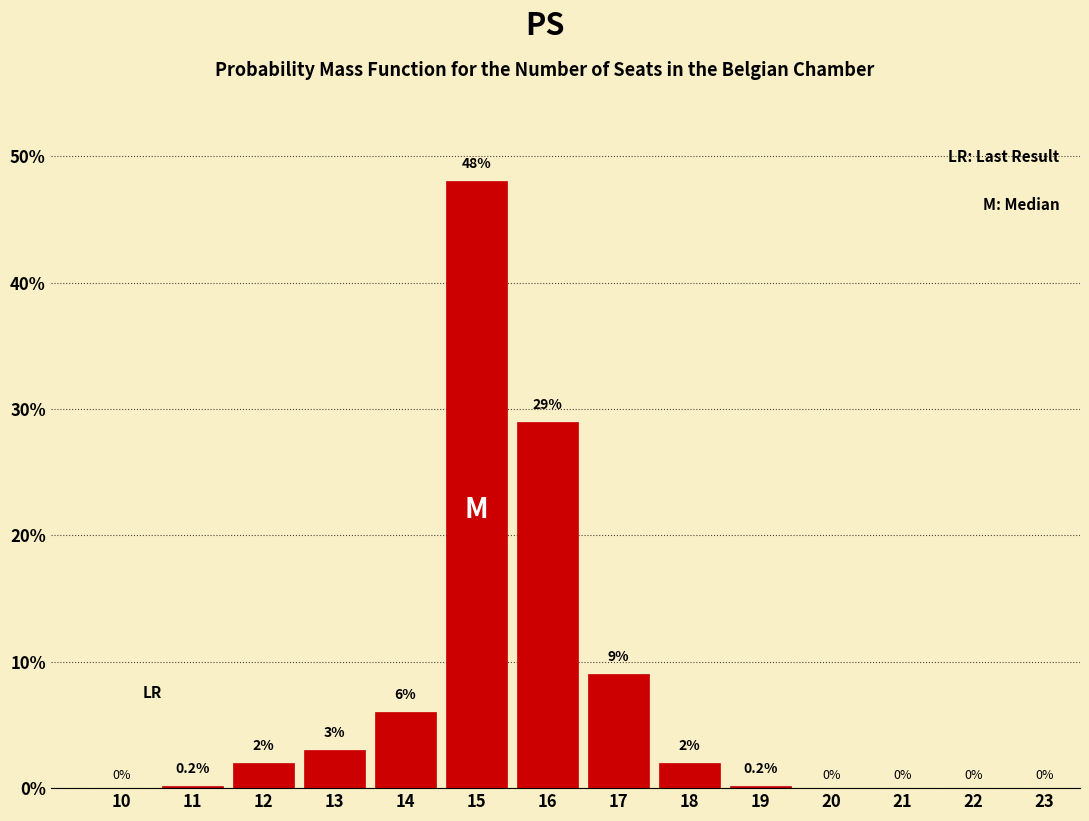

At which label is the value closest to 24?

16